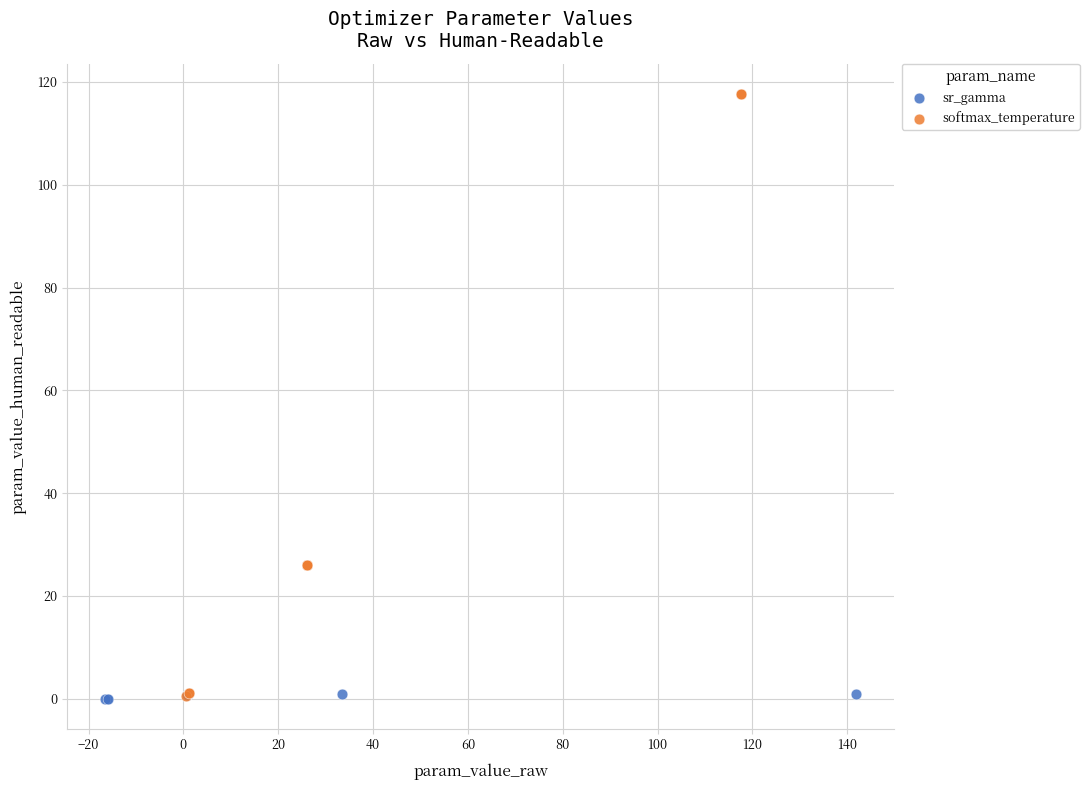

Which series reaches the maximum Y coordinate?

softmax_temperature